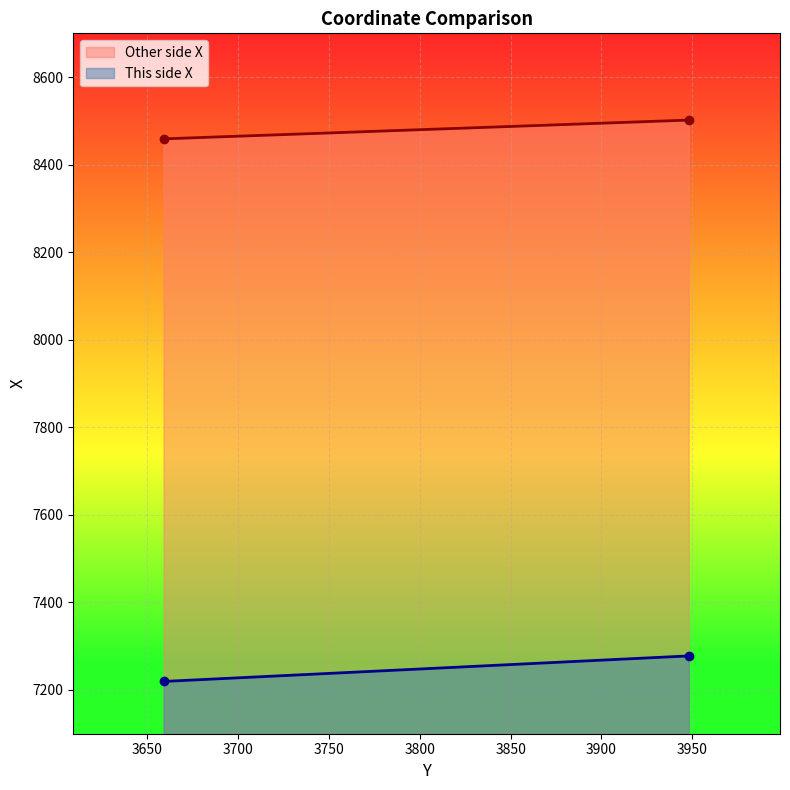

What is the maximum value shown in the chart?

8501.9